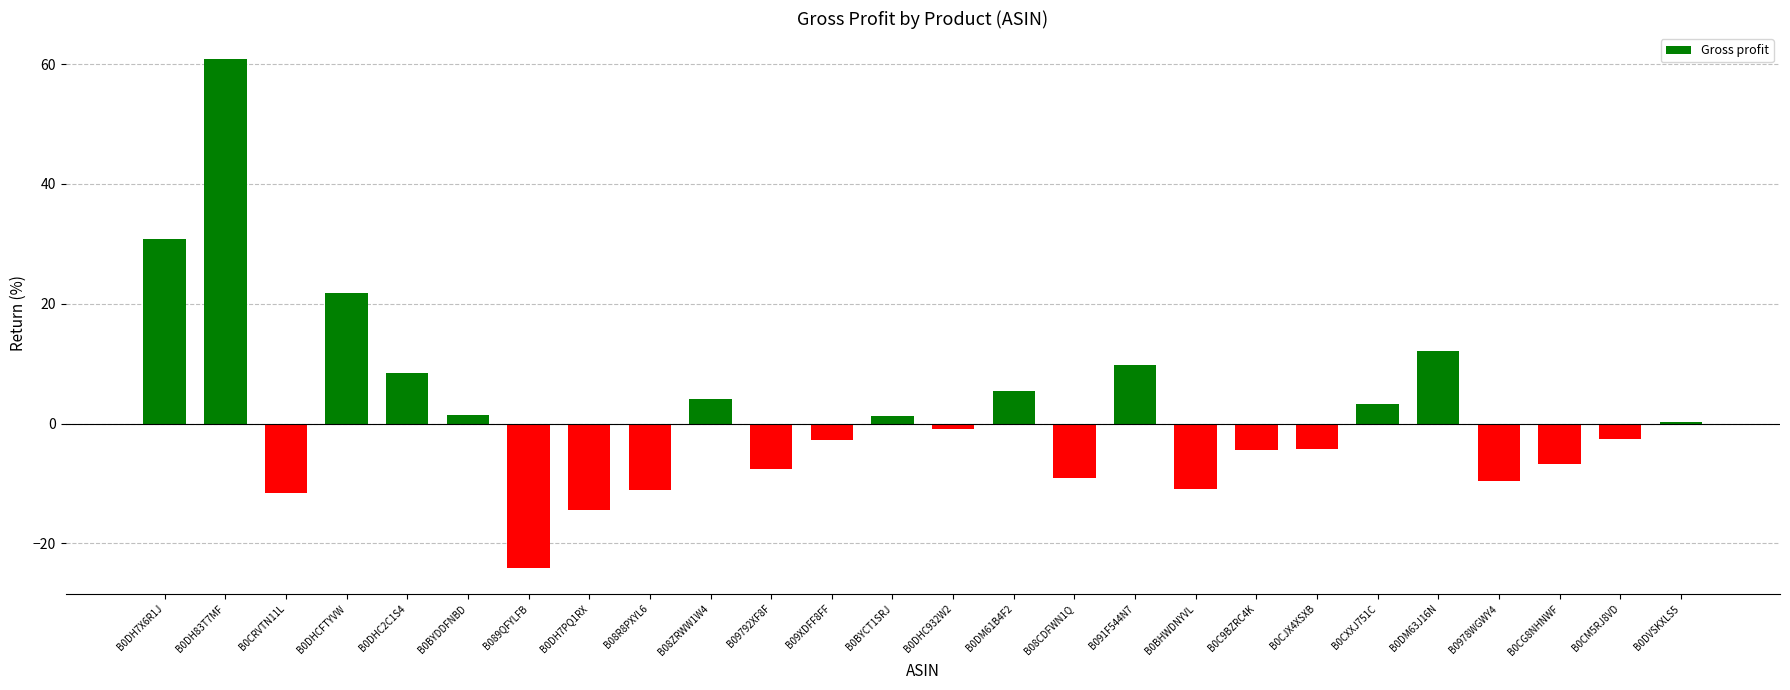

At which category does the chart reach its minimum across all series?

B089QFYLFB